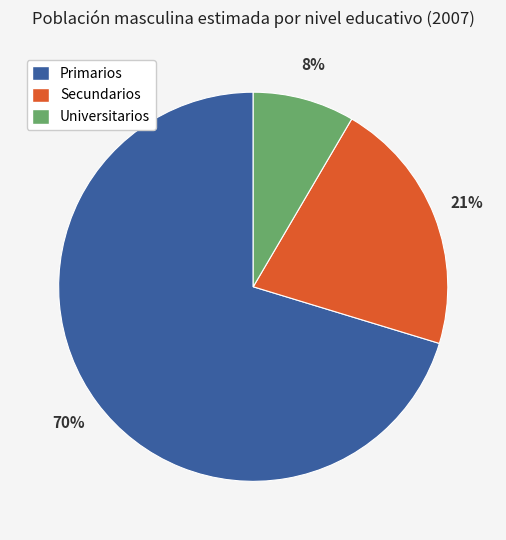

To the nearest percent, what percentage of the pie is Secundarios?

21%